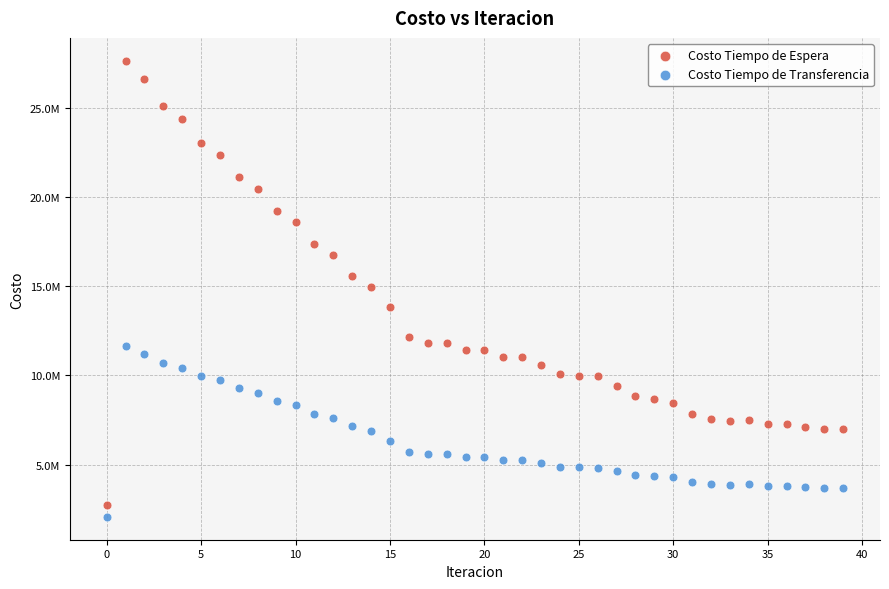

Which series reaches the maximum Y coordinate?

Costo Tiempo de Espera